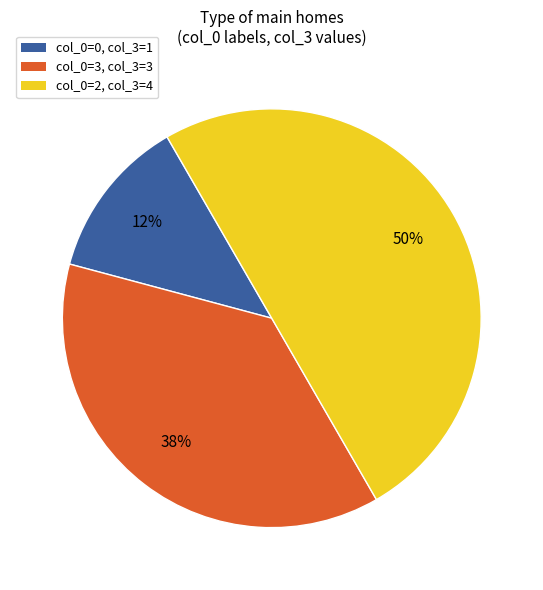

Does col_0=0, col_3=1 account for over 50% of the chart?

No